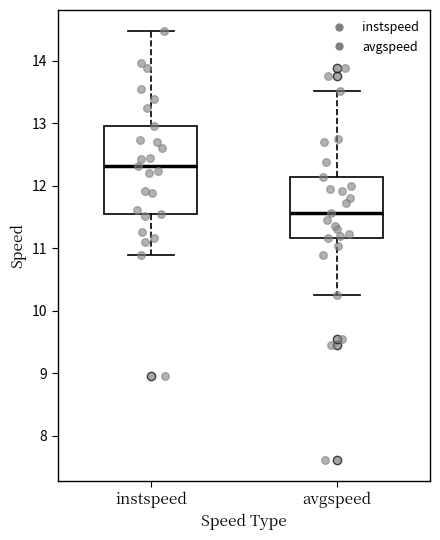

Reading left to right, transcribe this box plot: for each box, give where its median line is, the range the box spans, and where its two whiskers end, as read against the y-axis. The values are not printed on the chart, so give them approximately, as read against the axis.

instspeed: median 12.3, box 11.6 to 13.0, whiskers 10.9 to 14.5
avgspeed: median 11.6, box 11.2 to 12.1, whiskers 10.3 to 13.5